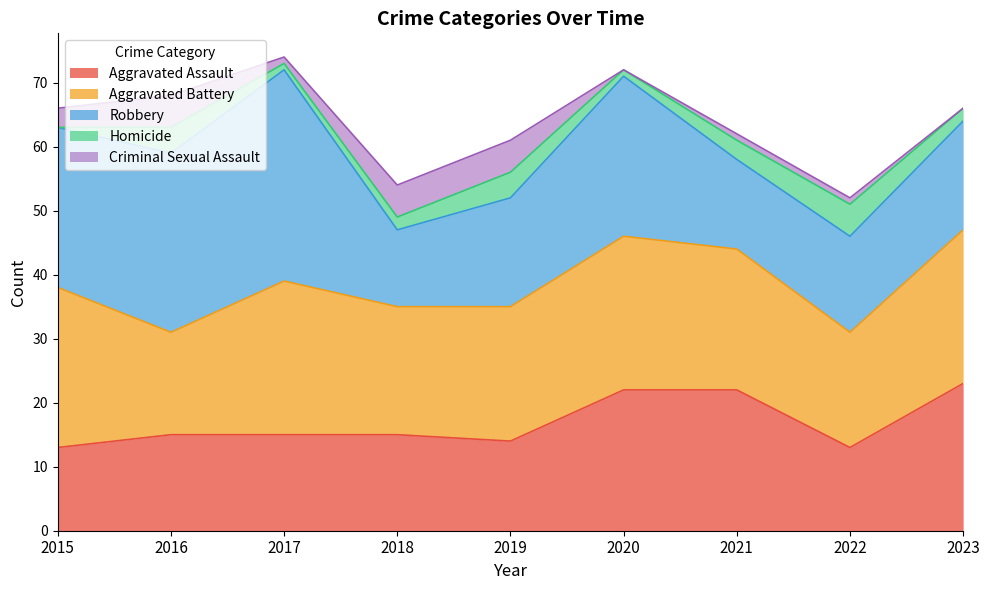

Which label corresponds to the largest value in the chart?

2017